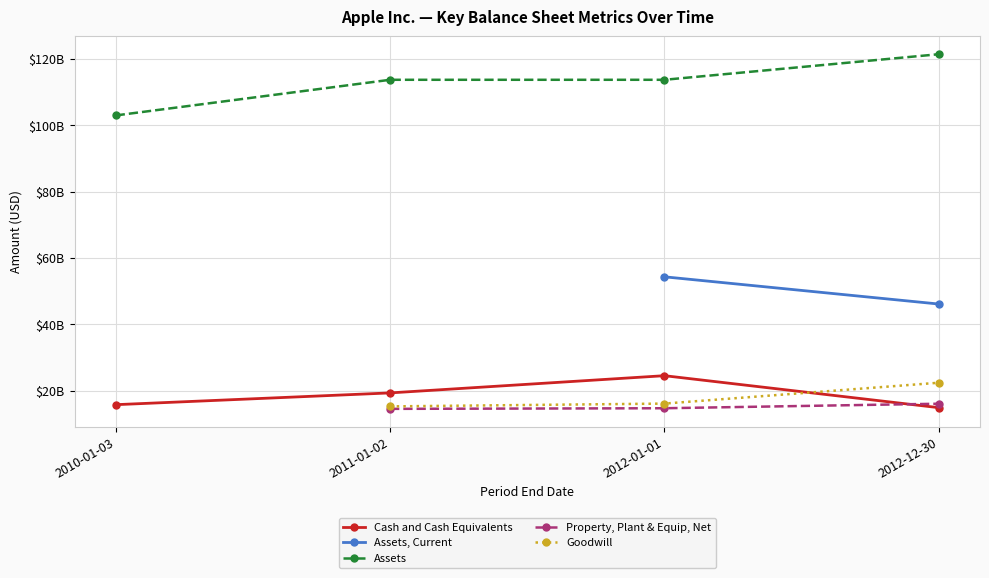

Is it true that Cash and Cash Equivalents equals 25362343369.9 at 2011-01-02?

False